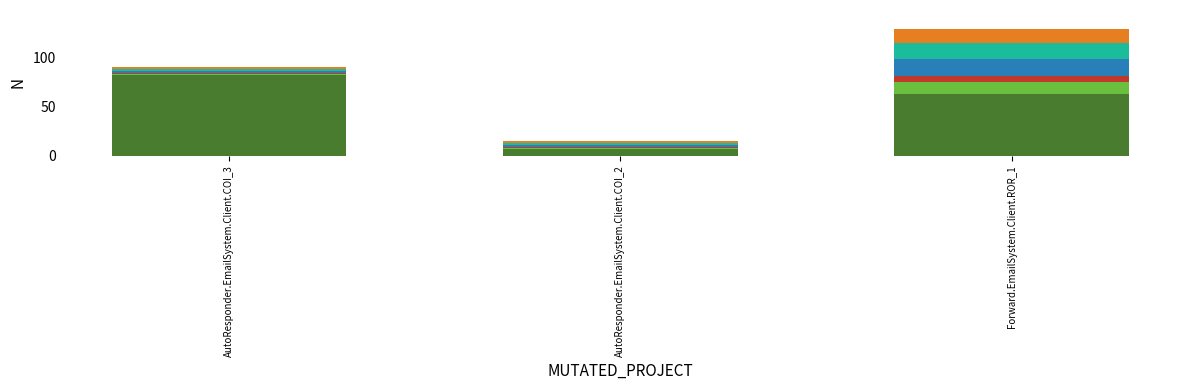

At which category is the sum across all series the highest?

Forward.EmailSystem.Client.ROR_1